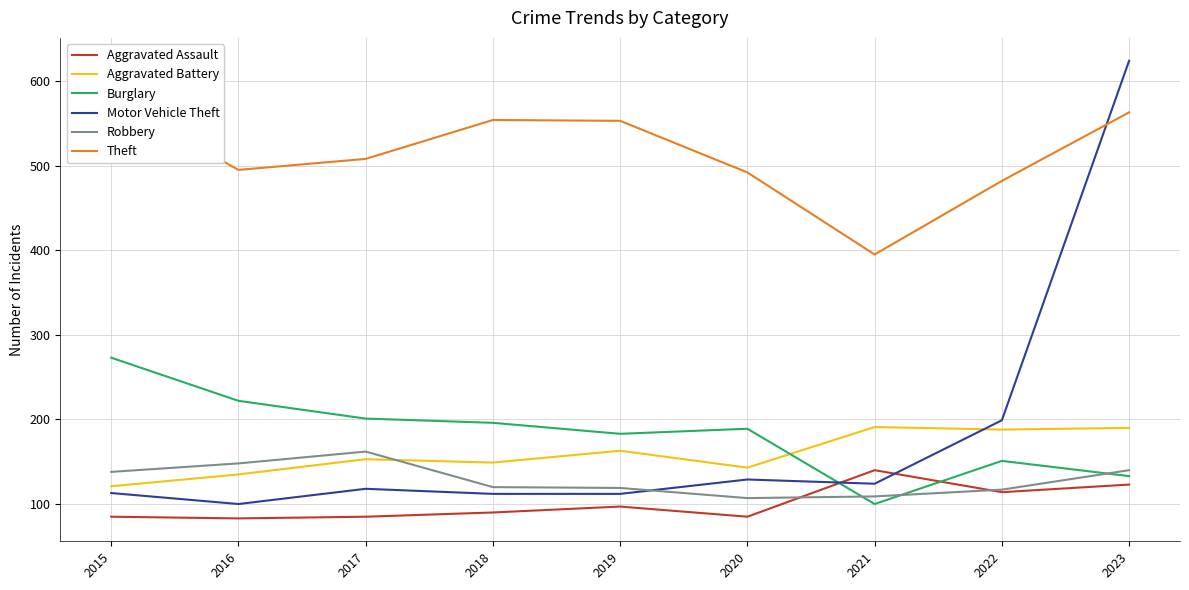

At which label does Burglary first exceed 189?

2015